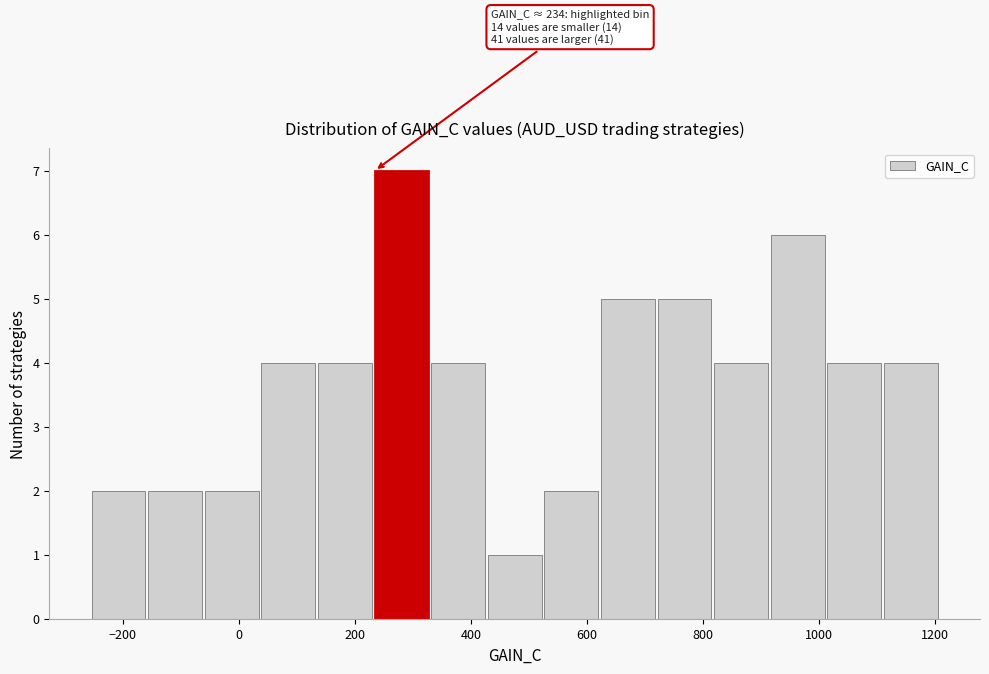

Over which range of the x-axis is the bar tallest?

240 to 340